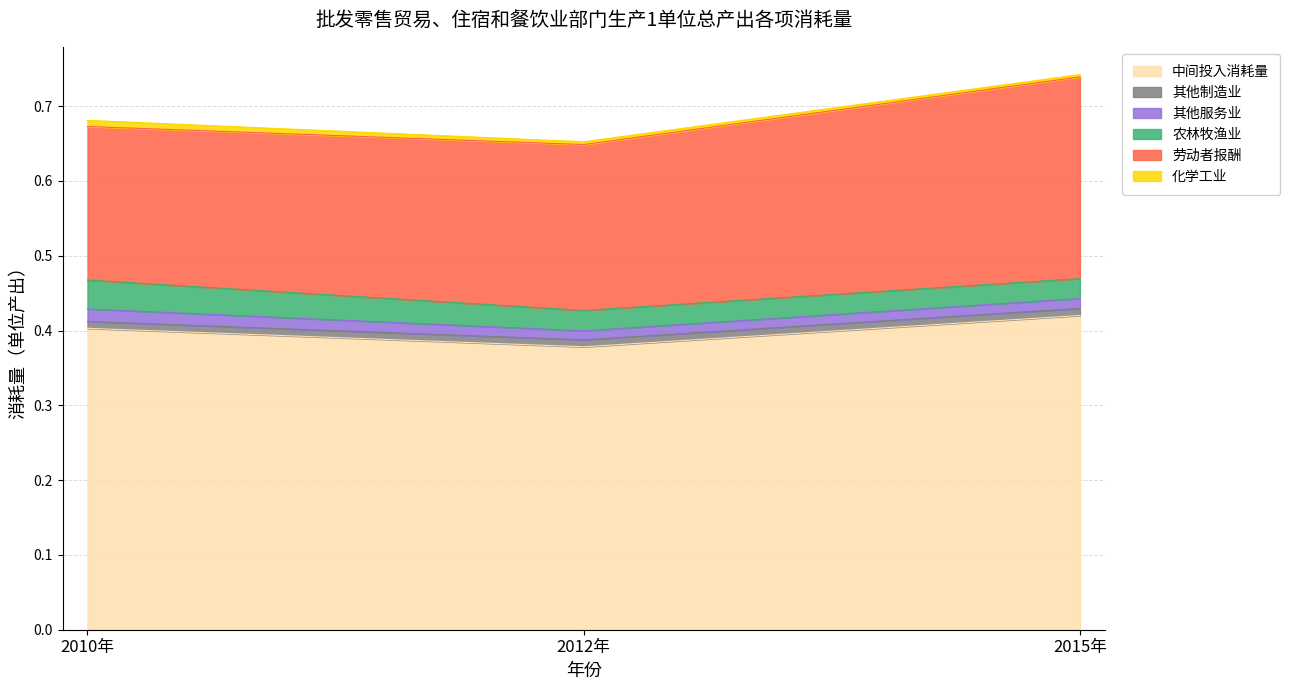

Does the chart have visible grid lines?

Yes